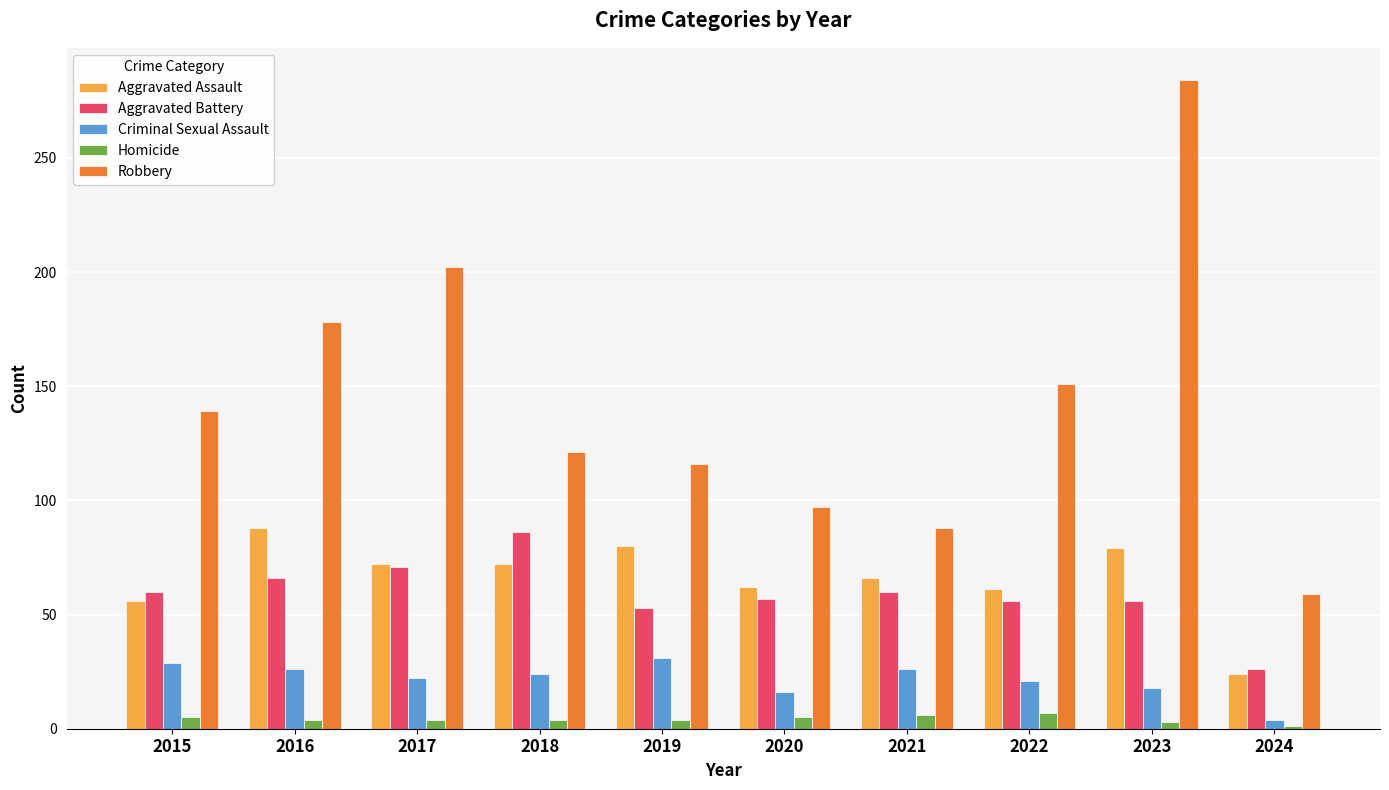

What is the sum of the Aggravated Assault values at 2015 and 2023?

135